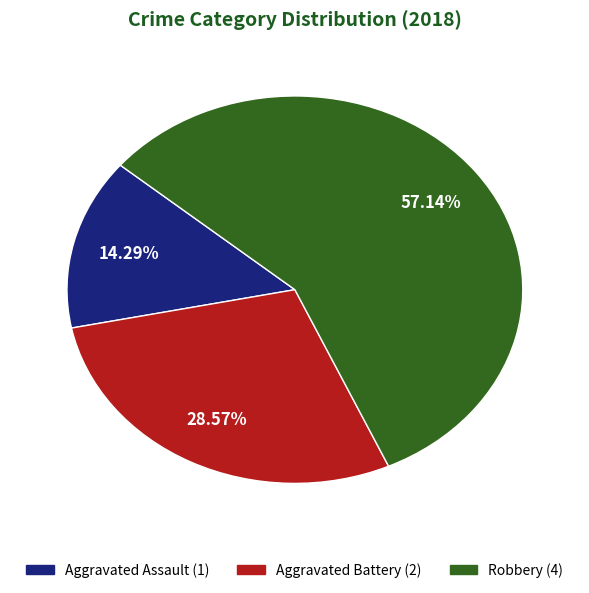

The Aggravated Assault slice represents 25% of the pie. True or false?

False